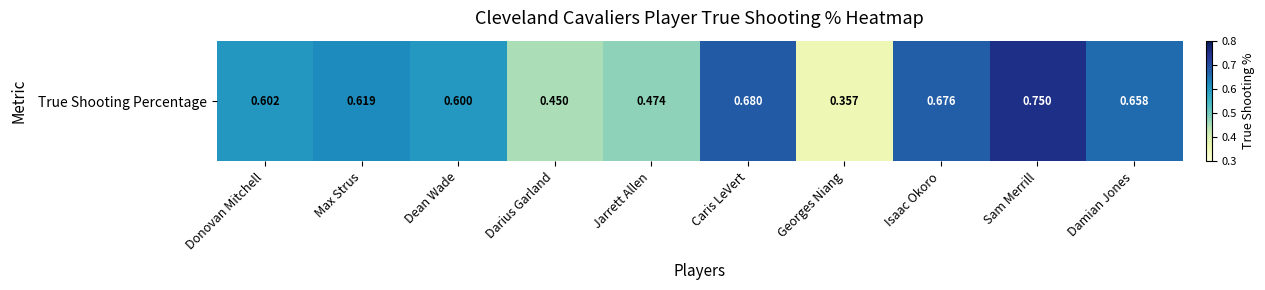

Is it true that the value at Caris LeVert is 0.3?

False